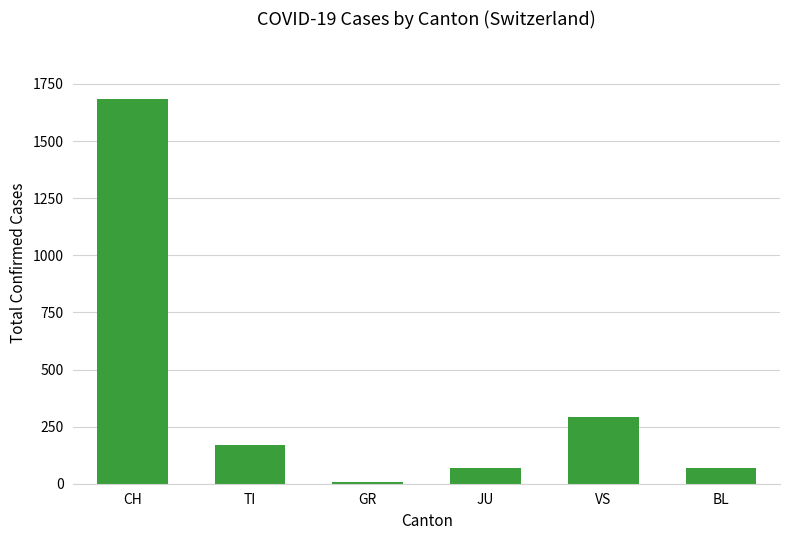

The chart shows a value of 71 at JU. True or false?

True